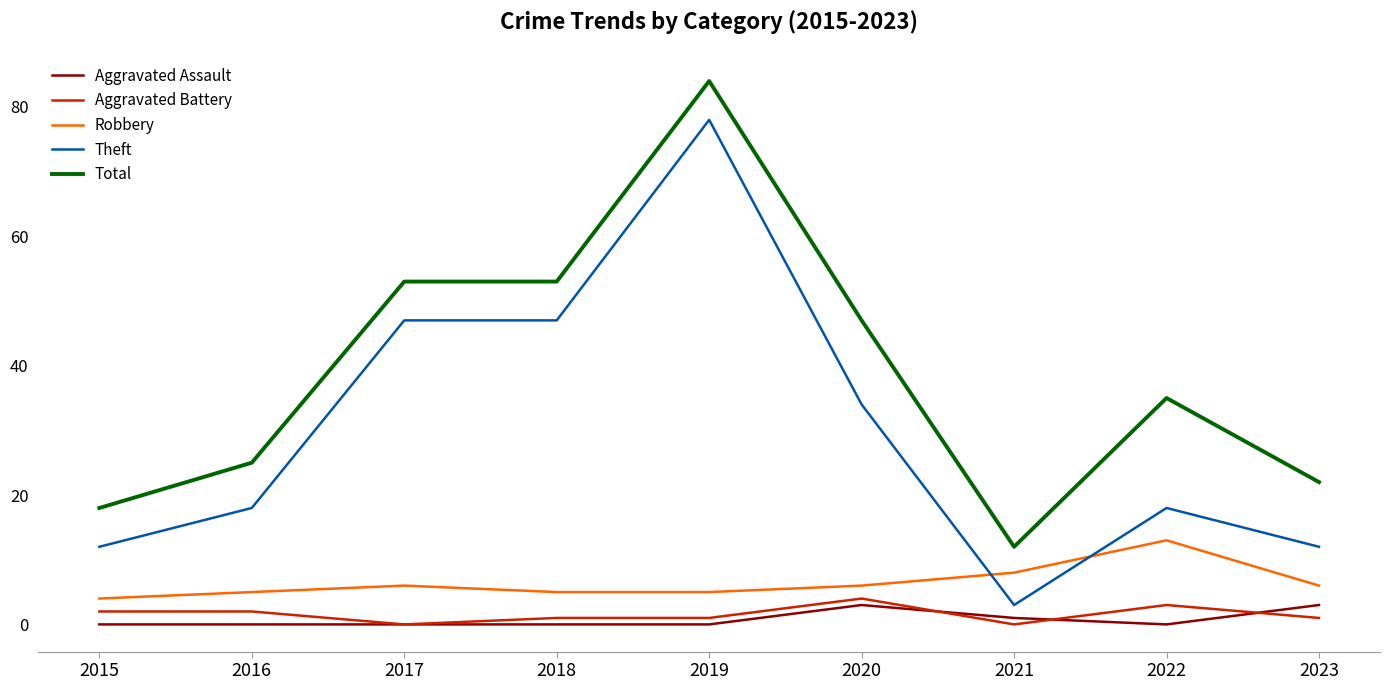

True or false: Robbery and Total intersect in this chart.

False